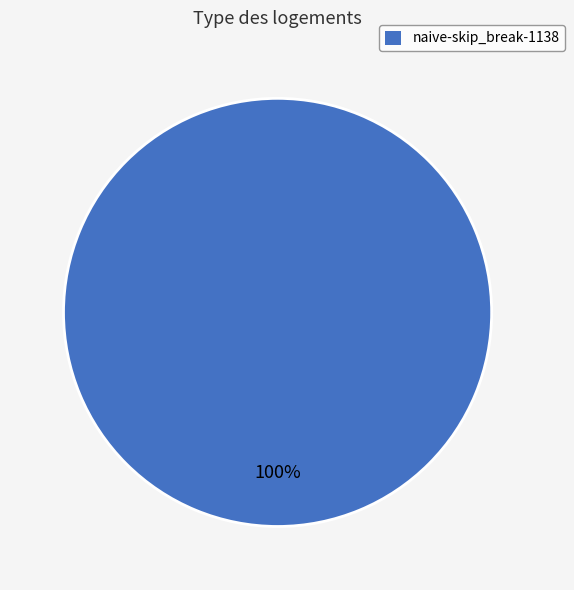

How many segments does this pie chart have?

1